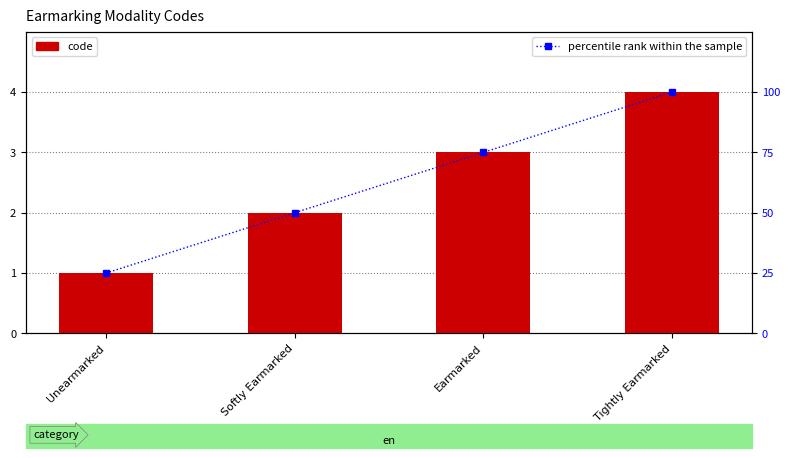

Which has a higher value, Unearmarked or Softly Earmarked?

Softly Earmarked